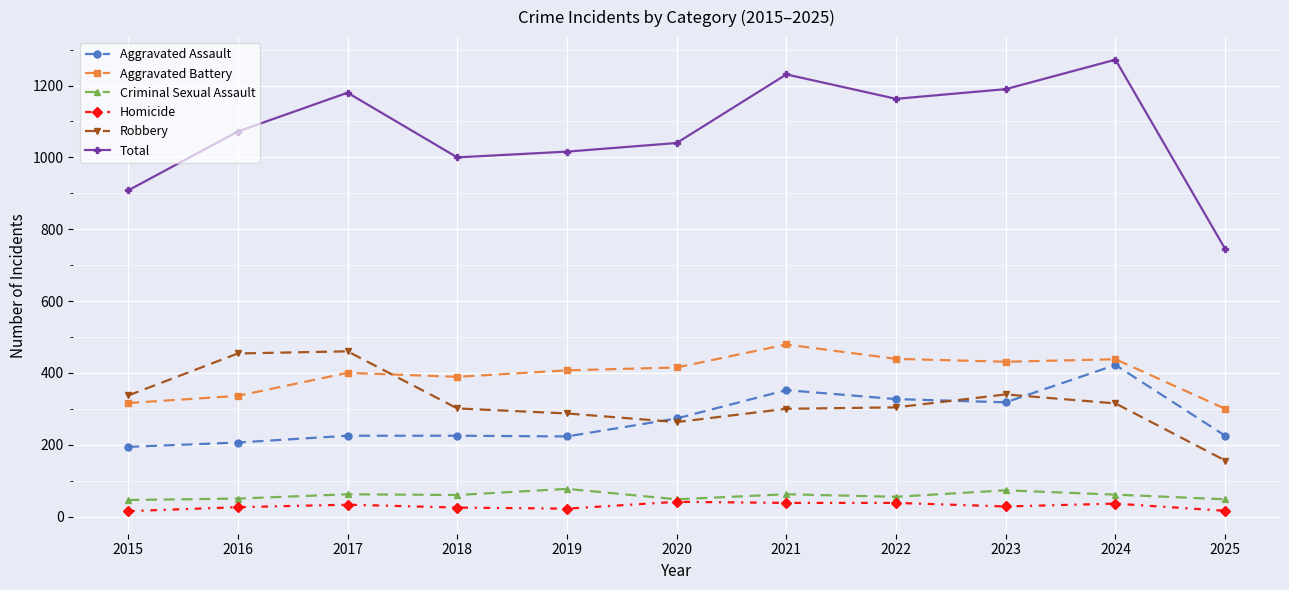

True or false: Criminal Sexual Assault and Aggravated Assault intersect in this chart.

False